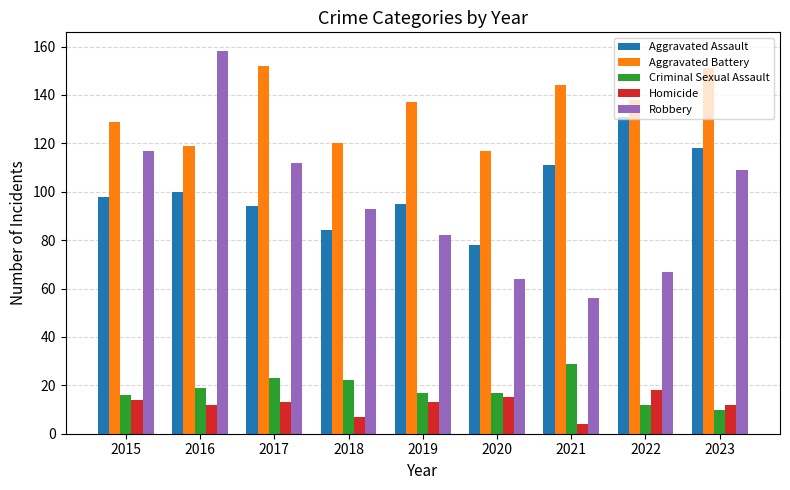

How many groups of bars are there?

9